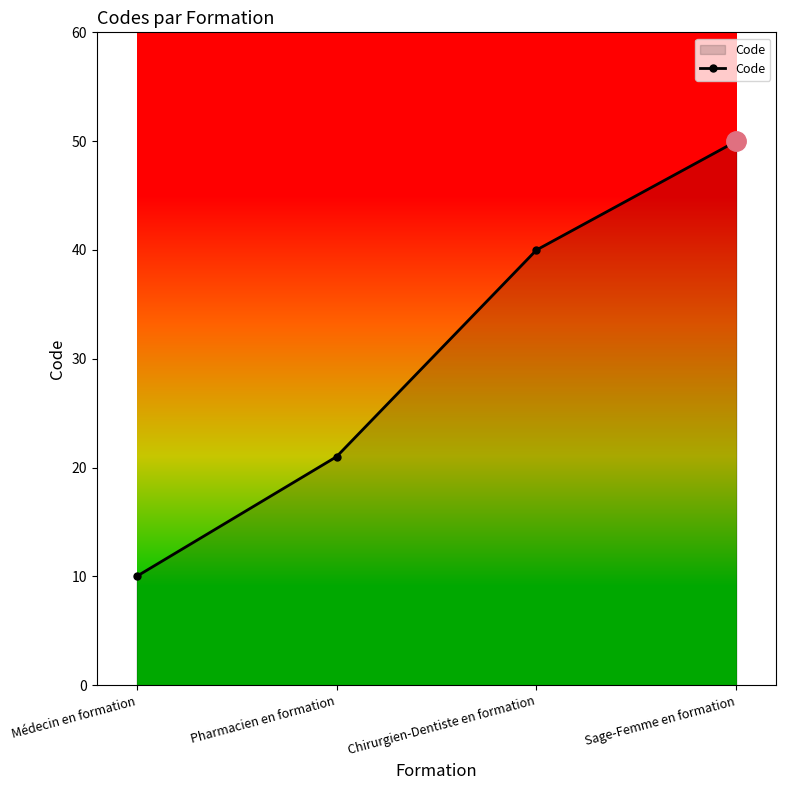

What is the value of the 4th point from the left?

50